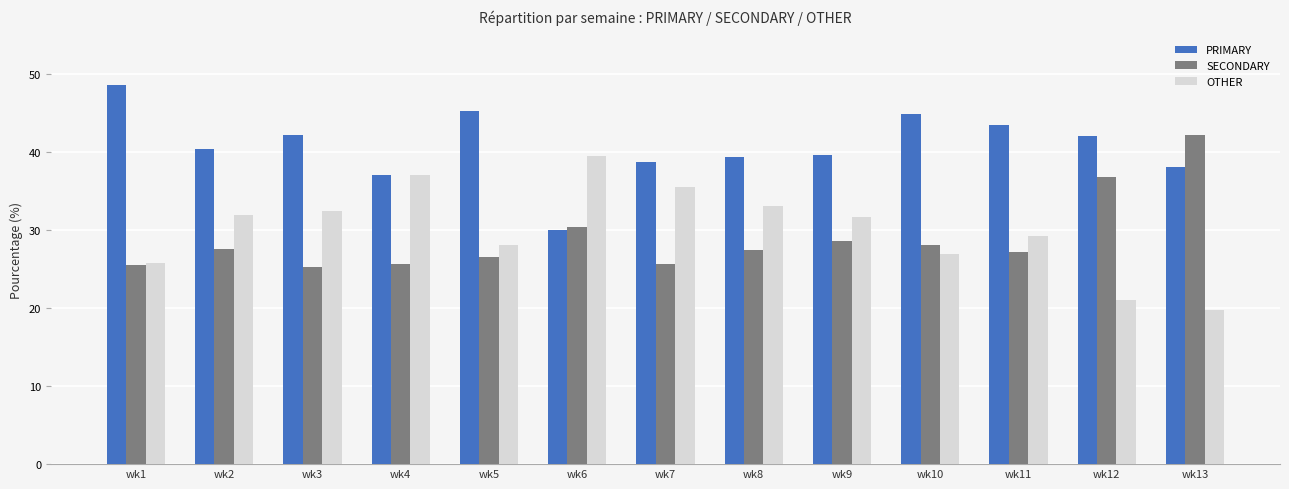

What is the approximate value of OTHER at wk3?

32.5